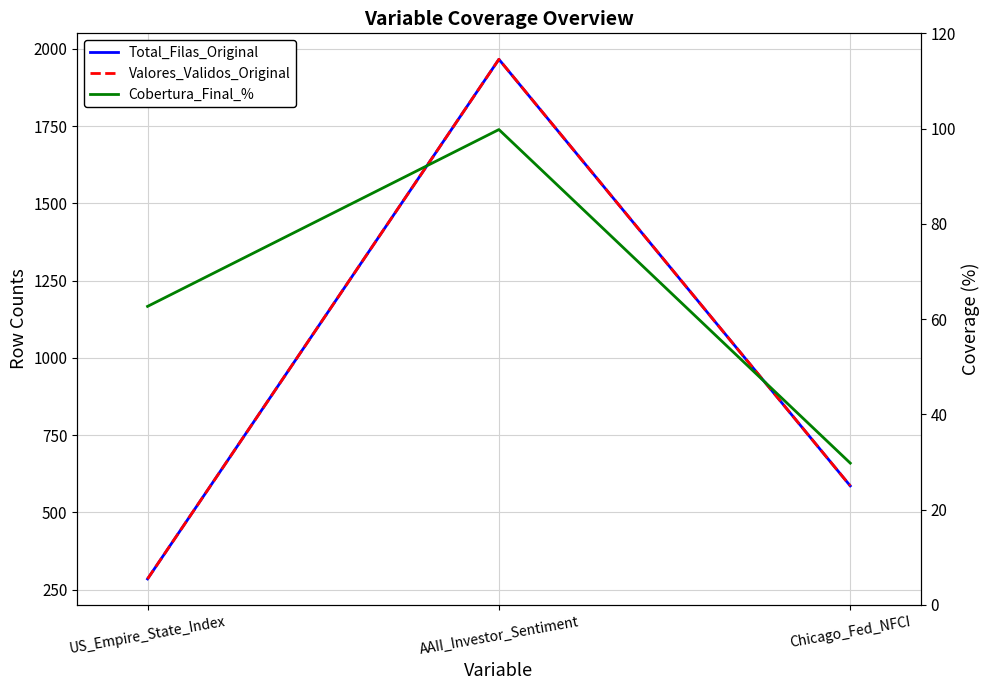

Rank the series at Chicago_Fed_NFCI from lowest to highest value.

Cobertura_Final_%, Total_Filas_Original, Valores_Validos_Original